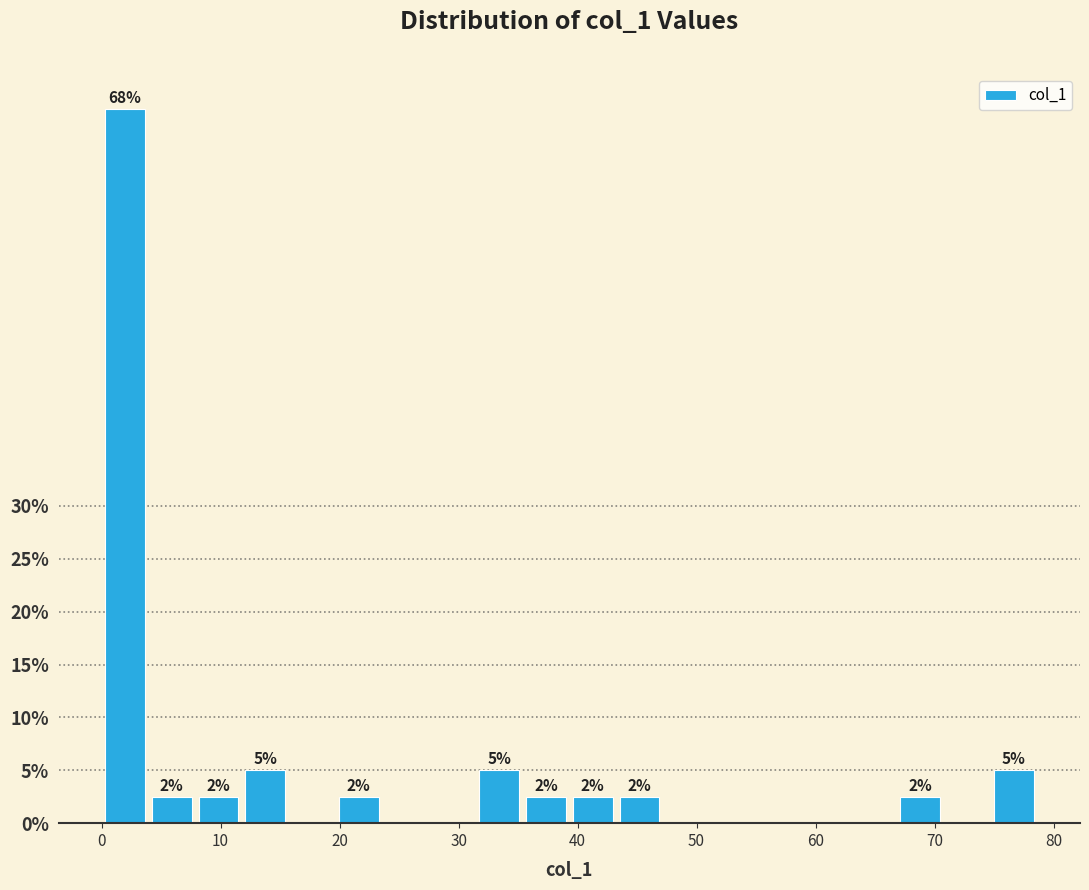

Around what value on the x-axis is the tallest bar? Give the approximate position of its centre, as read against the axis.

2